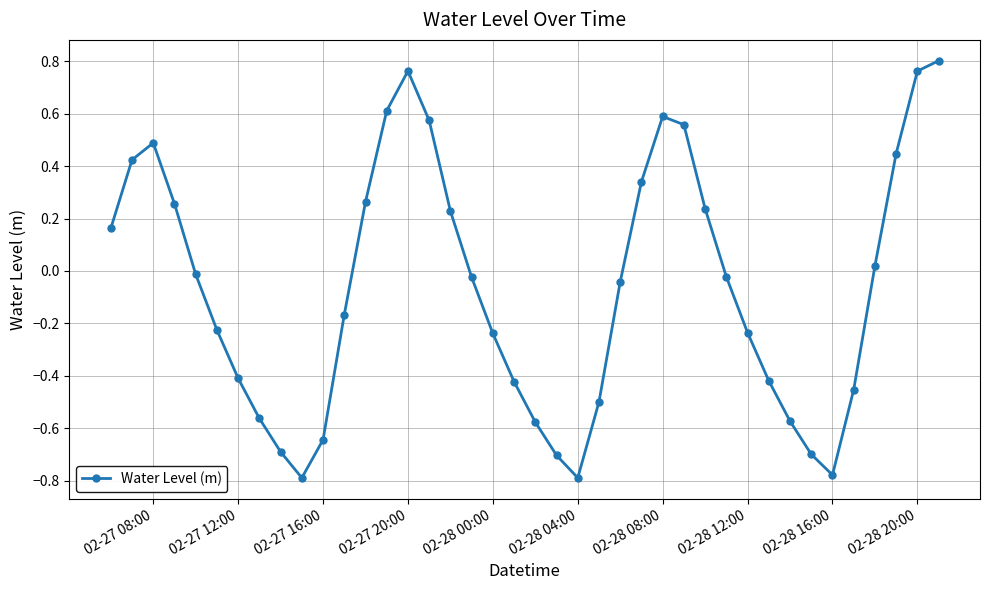

True or false: the data has more than 2 interior local peaks.

True